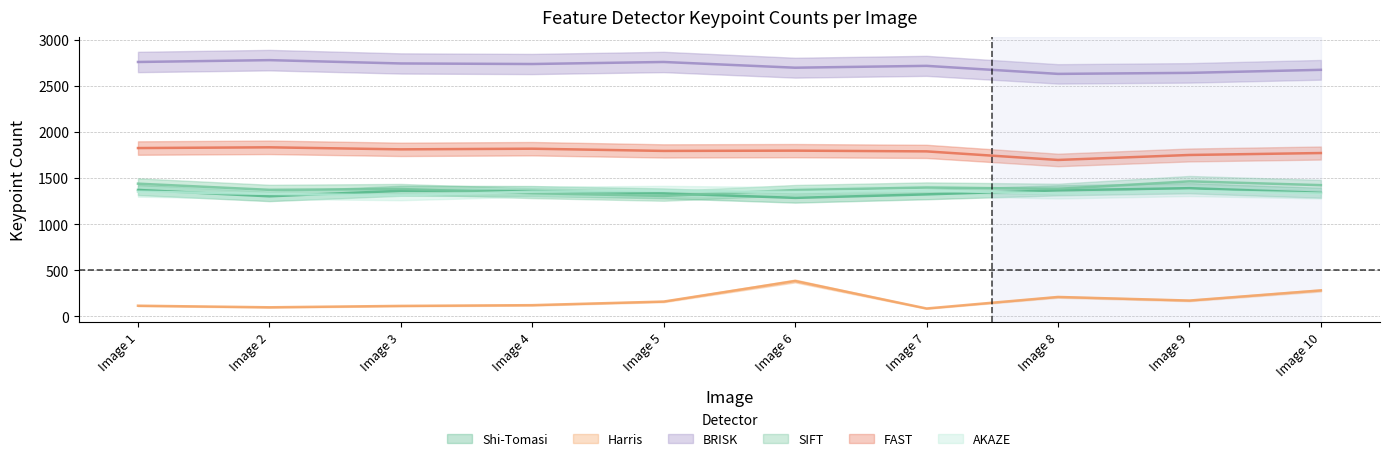

At which label is Harris closest to 234?

Image 8